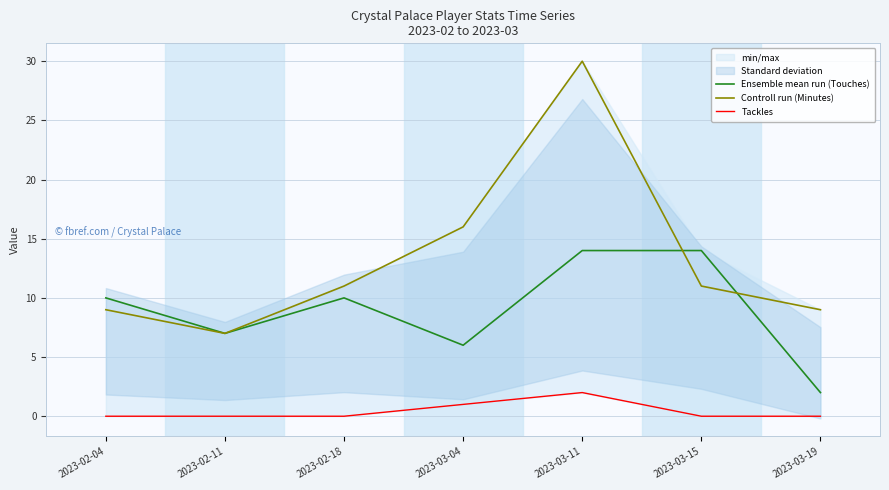

Rank the series by their maximum value, from highest to lowest.

Controll run (Minutes), Ensemble mean run (Touches), Tackles